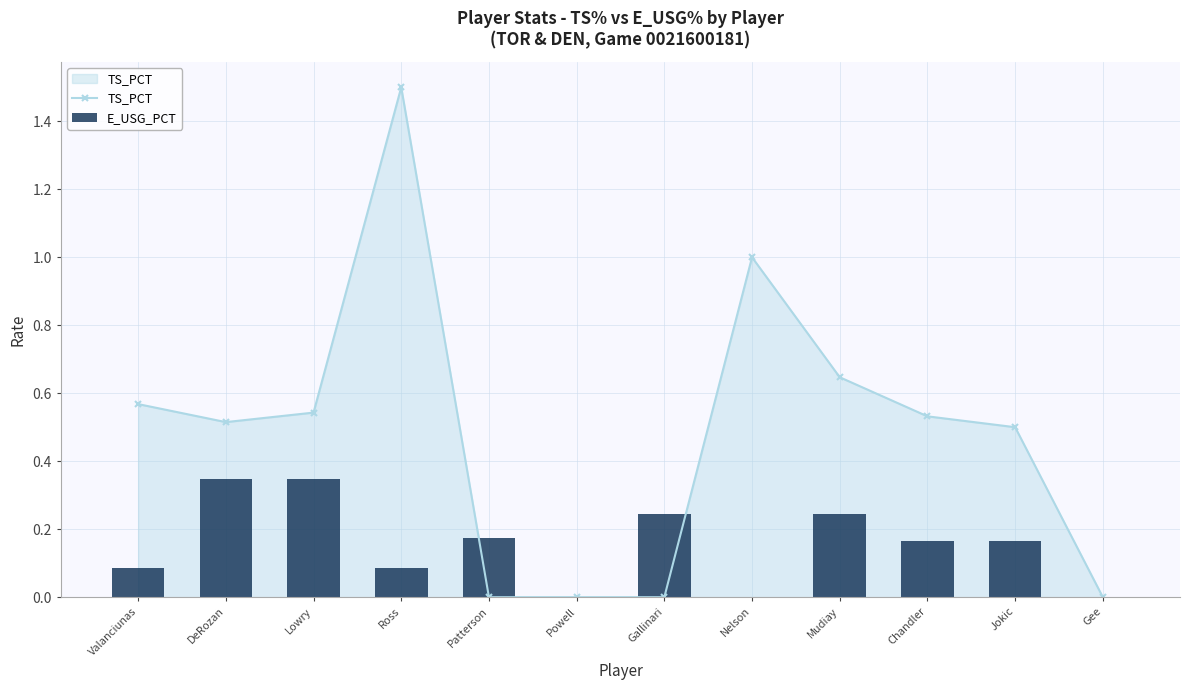

Count the E_USG_PCT values in the range 0 to 1.

12